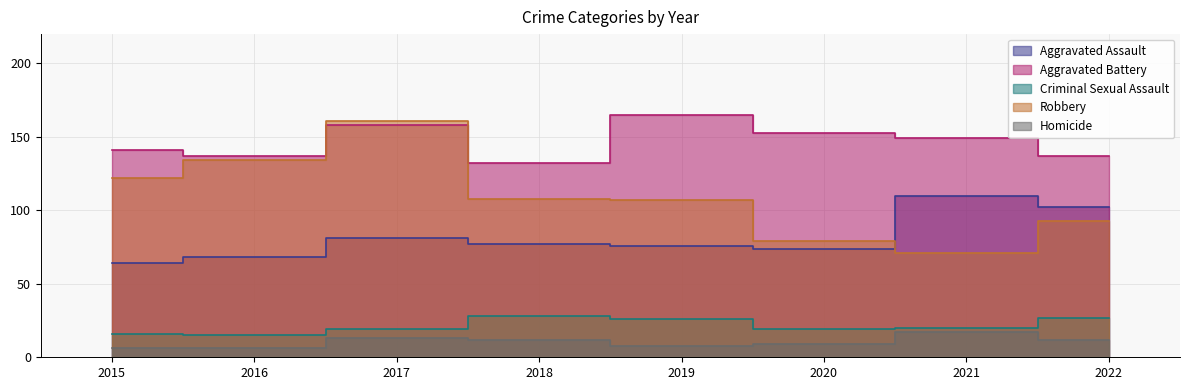

What is the sum of the Aggravated Battery values at 2017 and 2018?

290